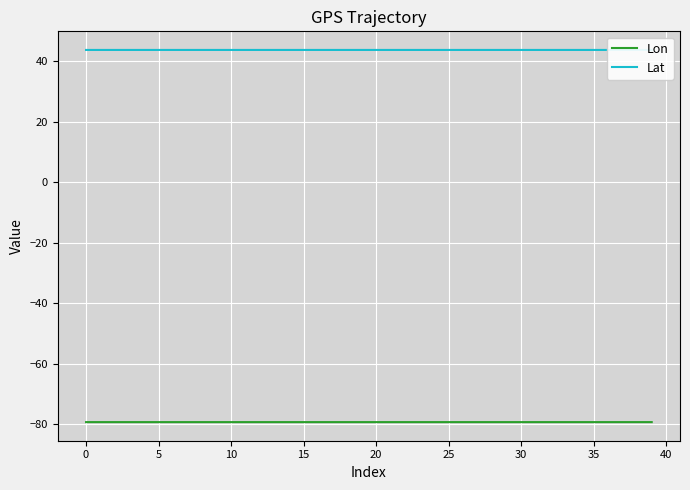

True or false: Lat and Lon intersect in this chart.

False